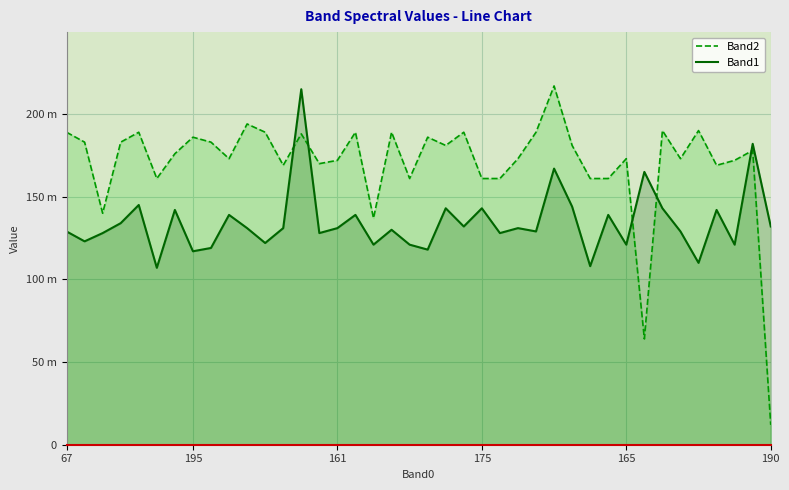

Where is Band2 nearest to the value 114?

17